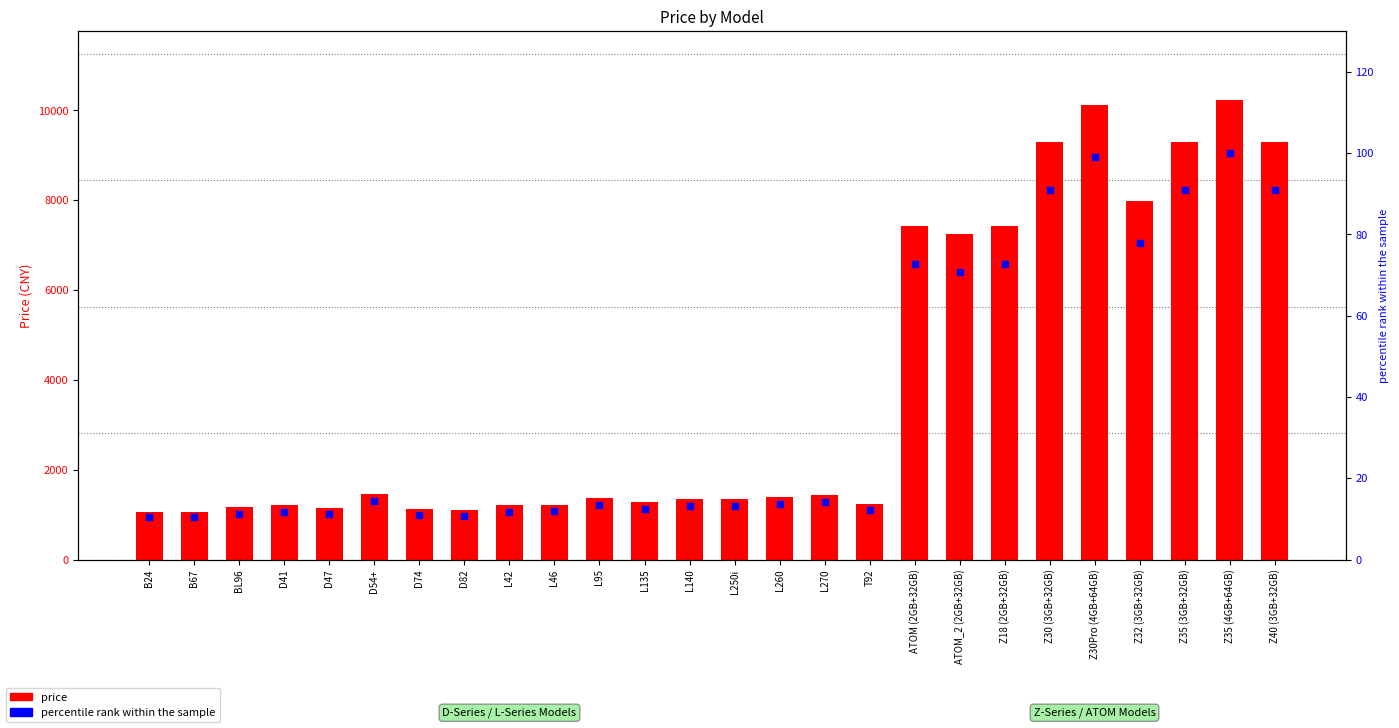

At which category is the sum across all series the highest?

Z35 (4GB+64GB)